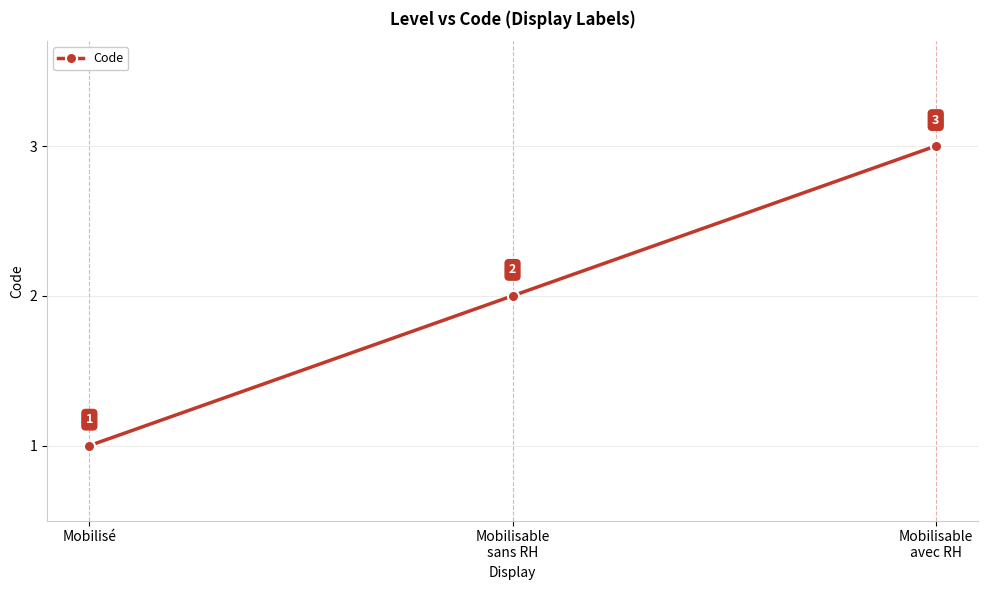

What is the label of the 1st point from the left?

Mobilisé